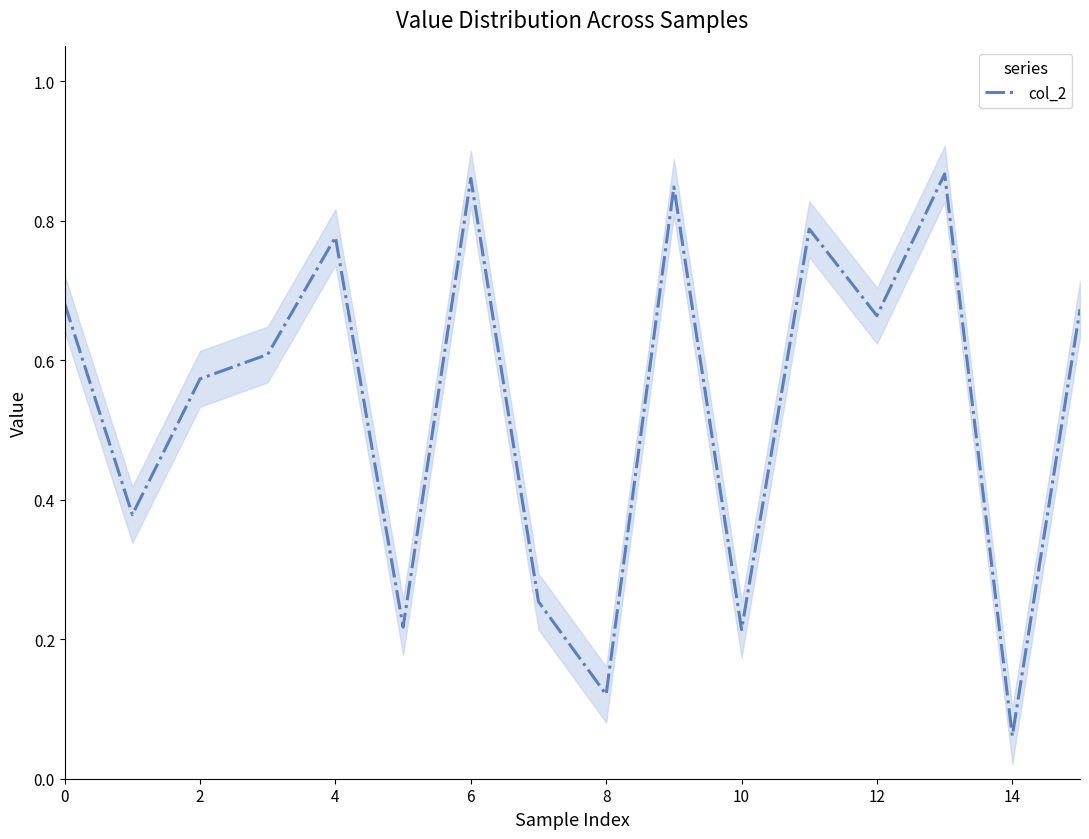

True or false: the data has more than 1 interior local peaks.

True